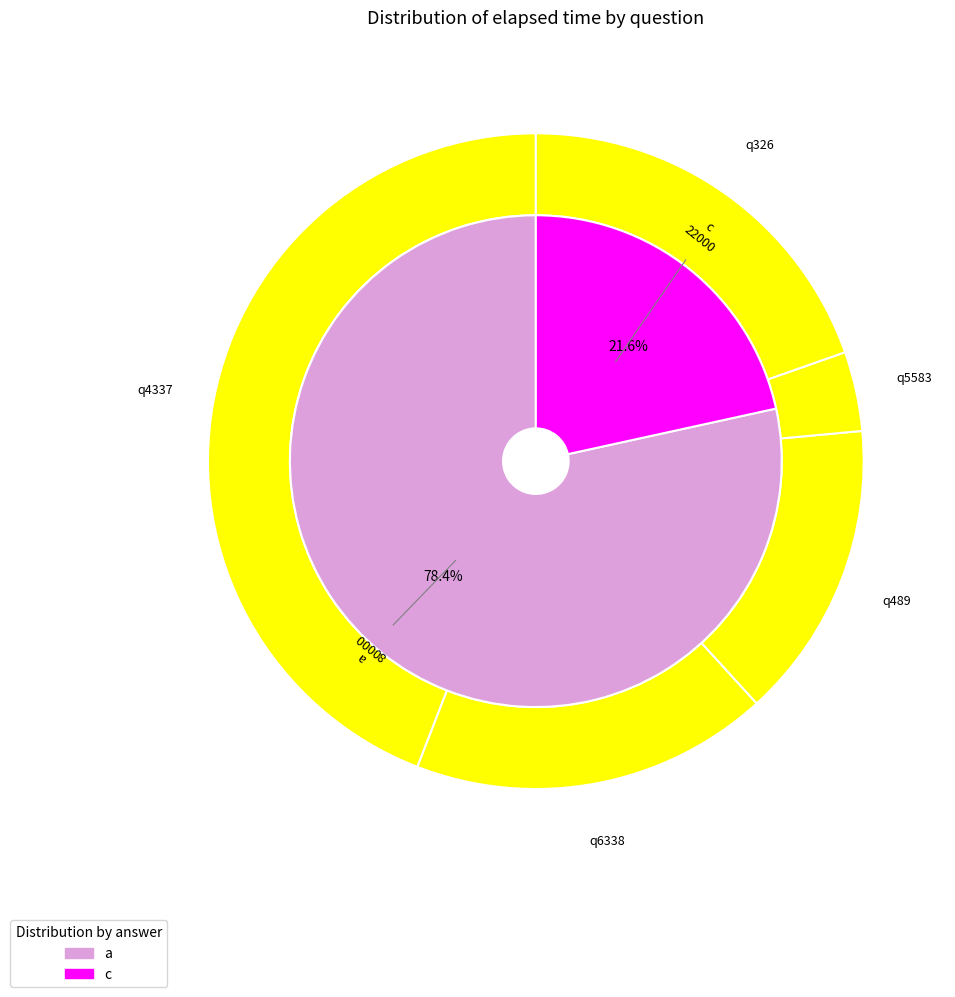

To the nearest percent, what portion does q4337 represent?

44%